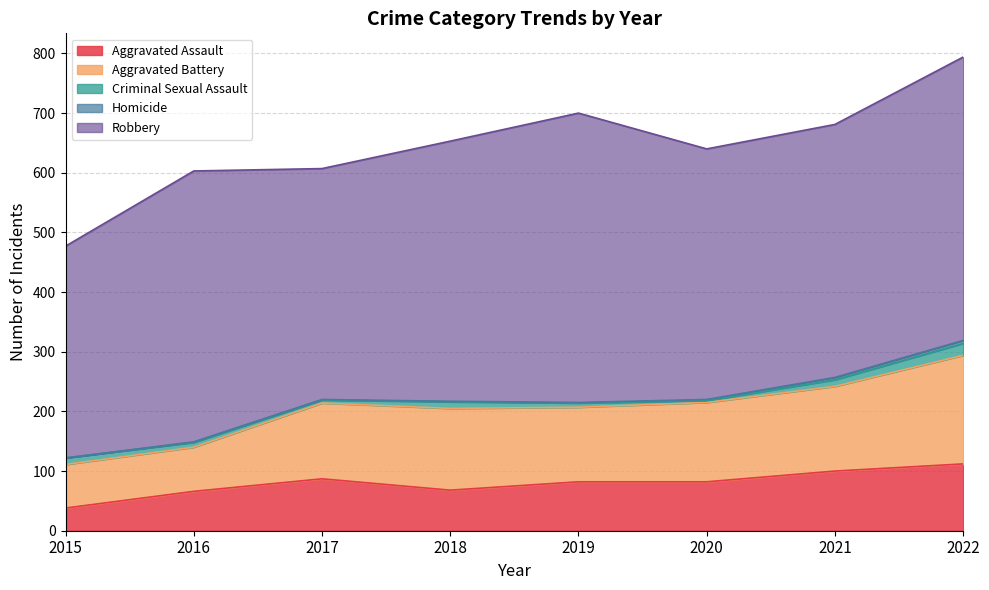

Which series has the largest range (max minus min)?

Robbery